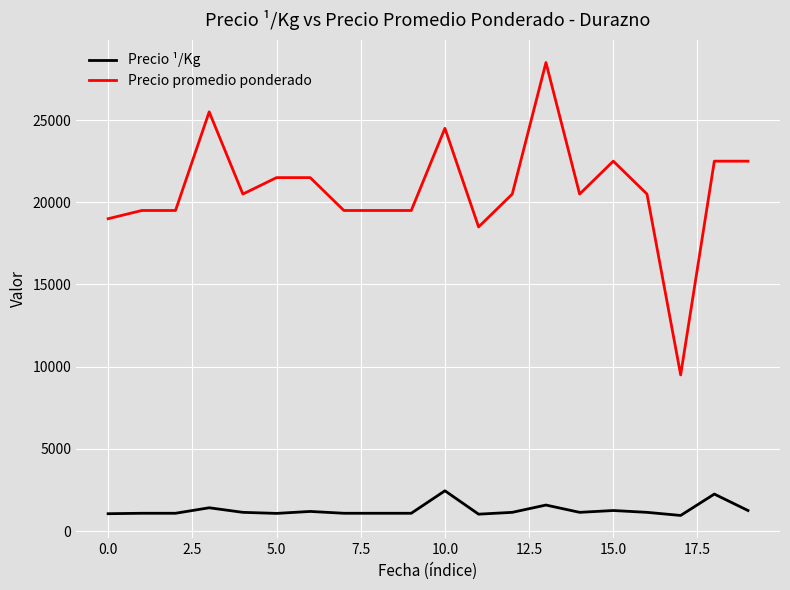

What is the maximum value for Precio promedio ponderado?

28500